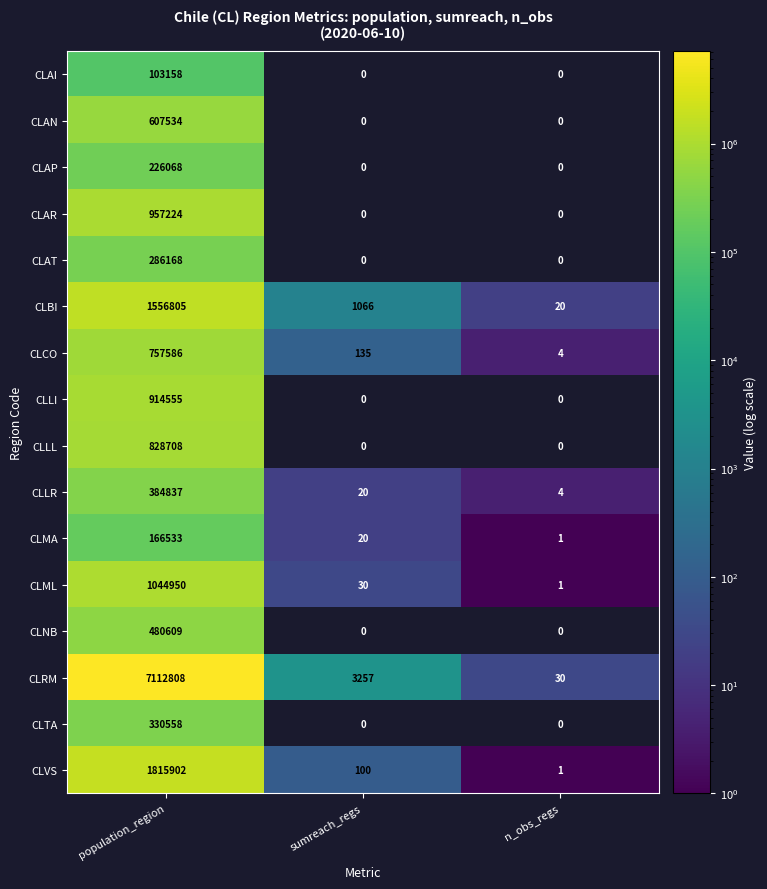

Where is CLCO nearest to the value 378795?

sumreach_regs